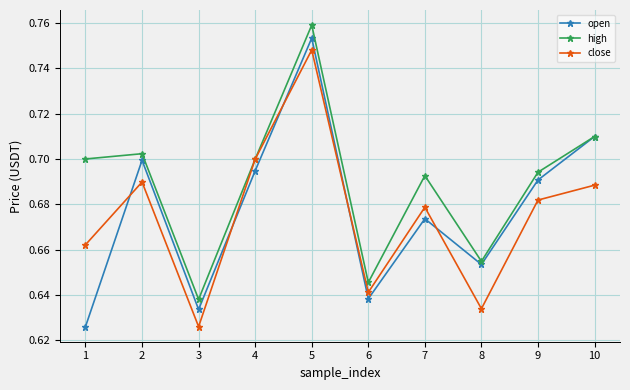

How many intersections are there between close and open?

5